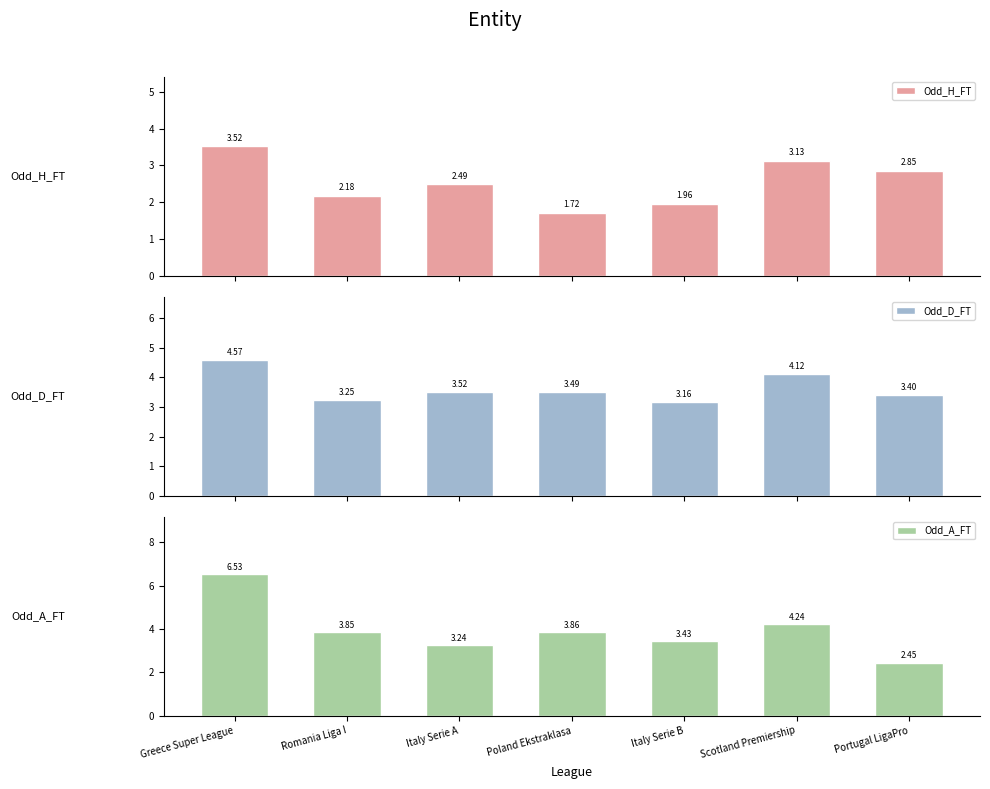

What is the minimum value for Odd_A_FT?

2.5